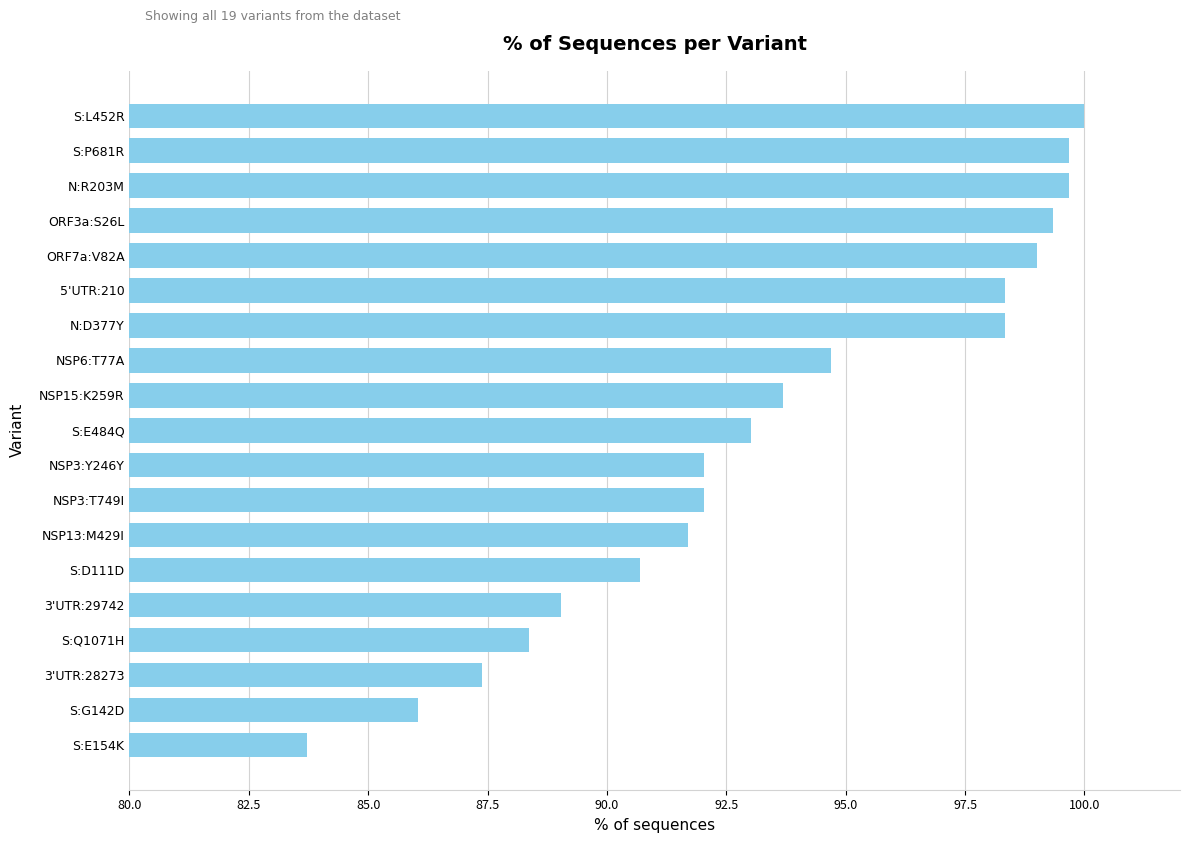

Approximately how many times larger is the value at NSP6:T77A compared to NSP3:Y246Y?

1.0